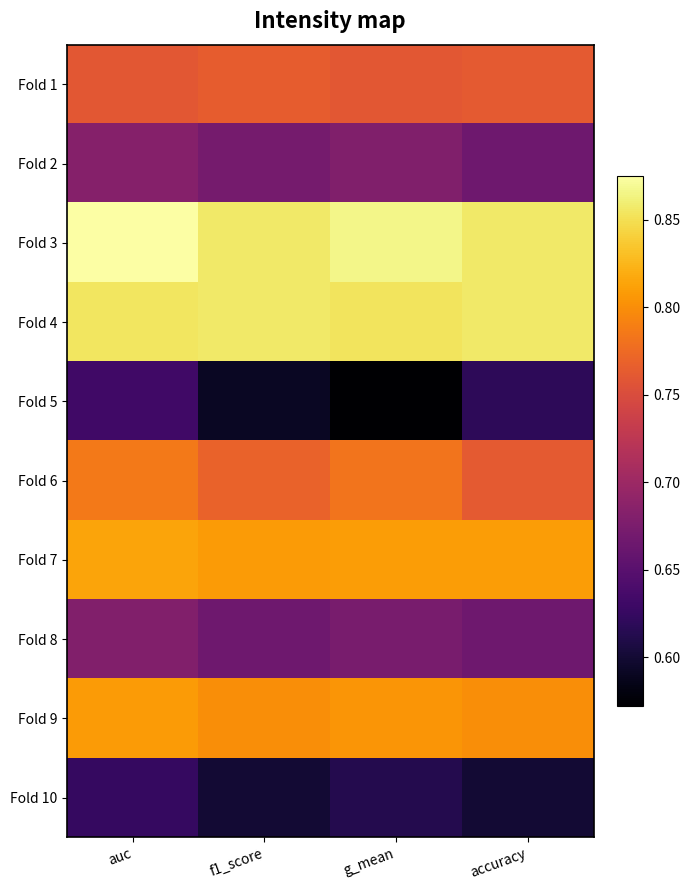

Reading left to right, list all the values displayed in this chart.

Fold 1: auc=0.8	f1_score=0.8	g_mean=0.8	accuracy=0.8
Fold 2: auc=0.7	f1_score=0.7	g_mean=0.7	accuracy=0.7
Fold 3: auc=0.9	f1_score=0.9	g_mean=0.9	accuracy=0.9
Fold 4: auc=0.9	f1_score=0.9	g_mean=0.9	accuracy=0.9
Fold 5: auc=0.6	f1_score=0.6	g_mean=0.6	accuracy=0.6
Fold 6: auc=0.8	f1_score=0.8	g_mean=0.8	accuracy=0.8
Fold 7: auc=0.8	f1_score=0.8	g_mean=0.8	accuracy=0.8
Fold 8: auc=0.7	f1_score=0.7	g_mean=0.7	accuracy=0.7
Fold 9: auc=0.8	f1_score=0.8	g_mean=0.8	accuracy=0.8
Fold 10: auc=0.6	f1_score=0.6	g_mean=0.6	accuracy=0.6